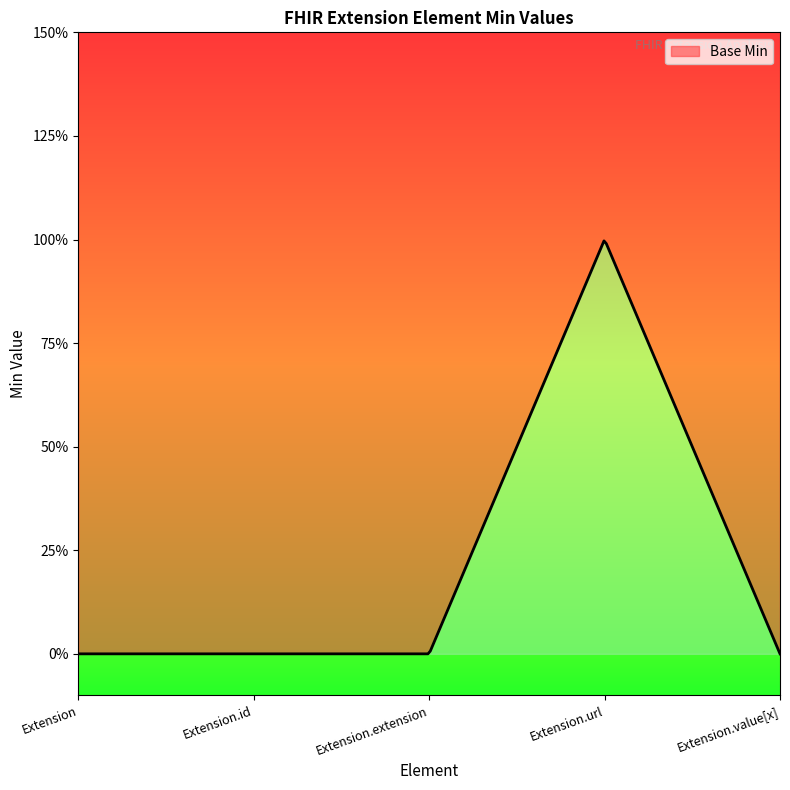

True or false: the data shows 0 at Extension.

False